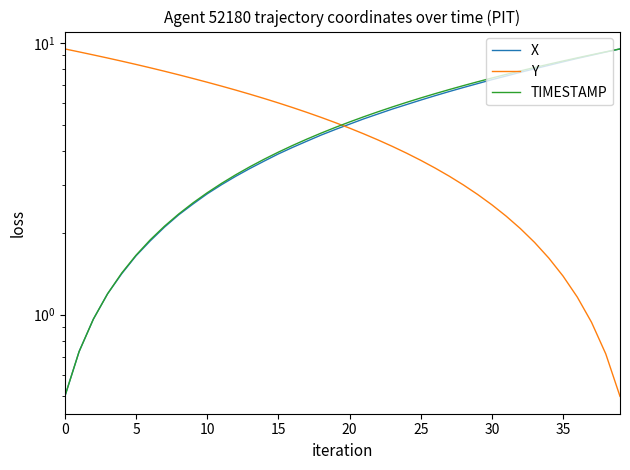

What is the label of the 12th point from the right?

28